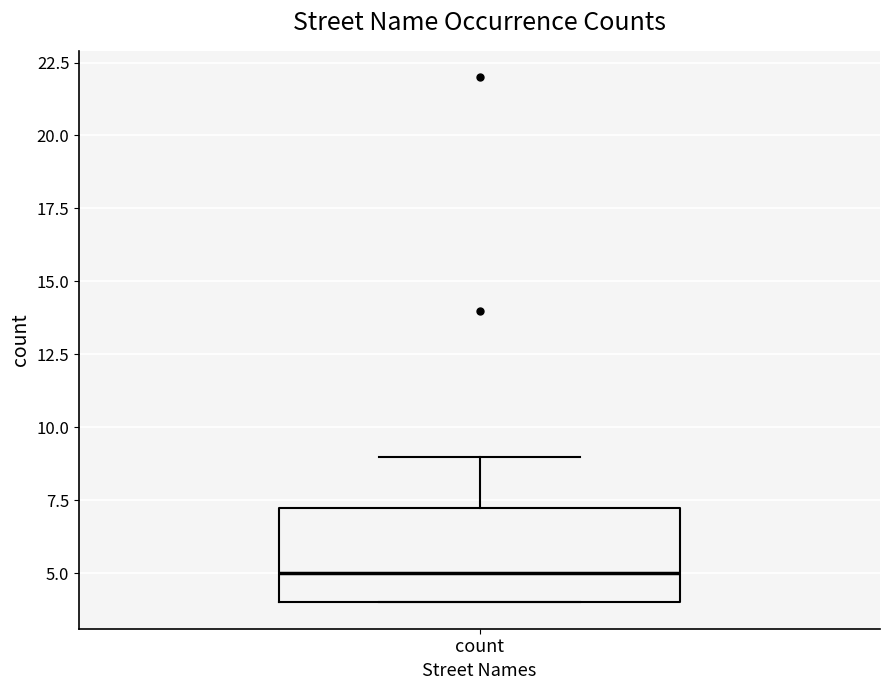

Transcribe this box plot: give where the median line is, the range the box spans, and where the two whiskers end, as read against the y-axis. The values are not printed on the chart, so give them approximately, as read against the axis.

median 5.0, box 4.0 to 7.5, whiskers 4.0 to 9.0